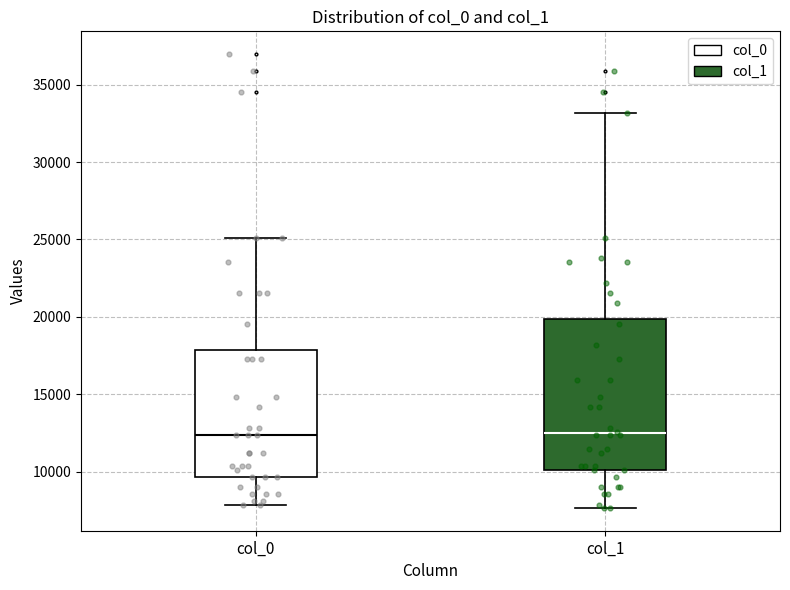

Reading left to right, transcribe this box plot: for each box, give where its median line is, the range the box spans, and where its two whiskers end, as read against the y-axis. The values are not printed on the chart, so give them approximately, as read against the axis.

col_0: median 12500, box 9500 to 18000, whiskers 8000 to 25000
col_1: median 12500, box 10000 to 20000, whiskers 7500 to 33000